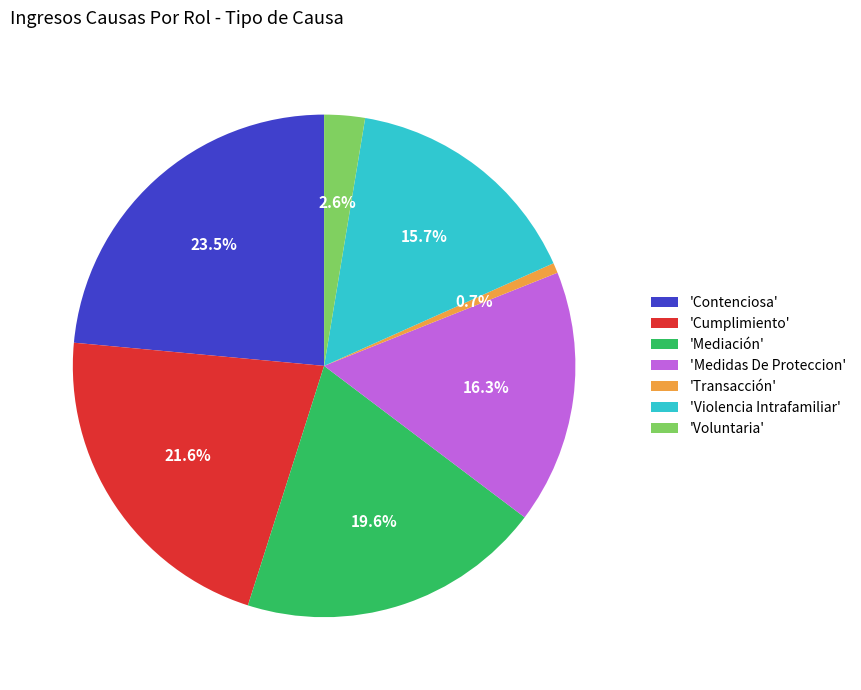

What is the ratio of the value at 'Medidas De Proteccion' to the value at 'Transacción'?

25.0